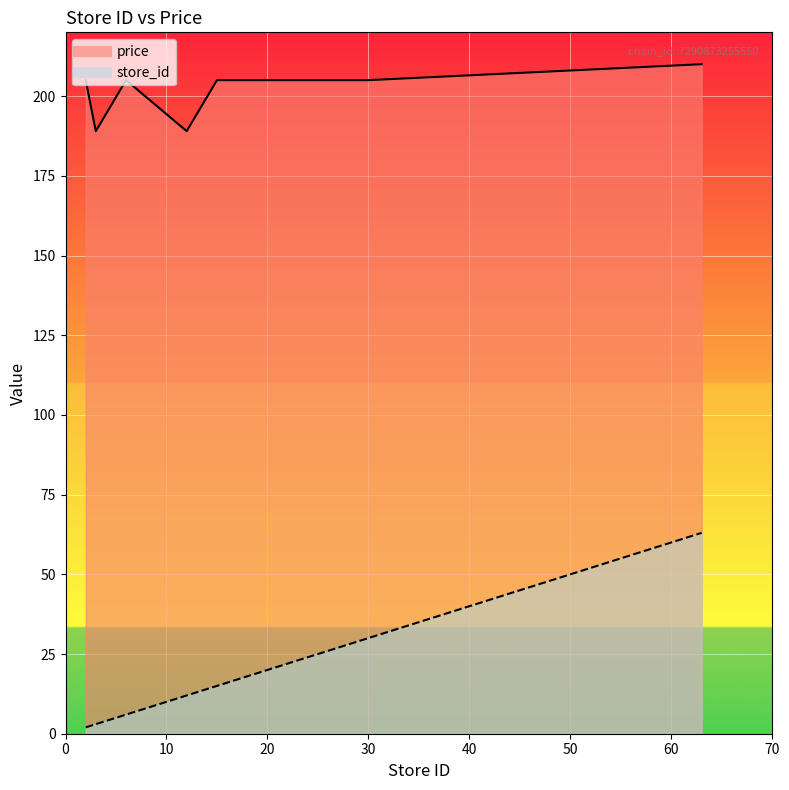

Reading left to right, list all the values displayed in this chart.

store_id: 2	3	6	12	15	30	63
price: 205	189	205	189	205	205	210